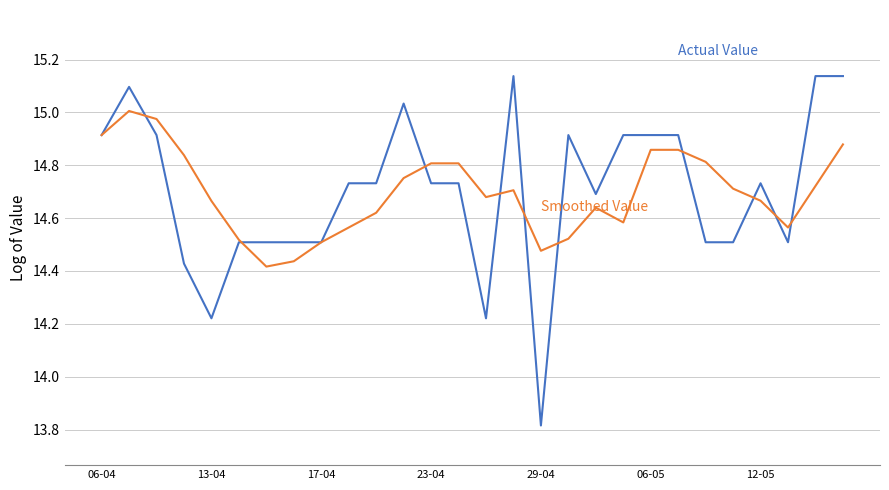

Does the chart display data point markers on the line(s)?

No